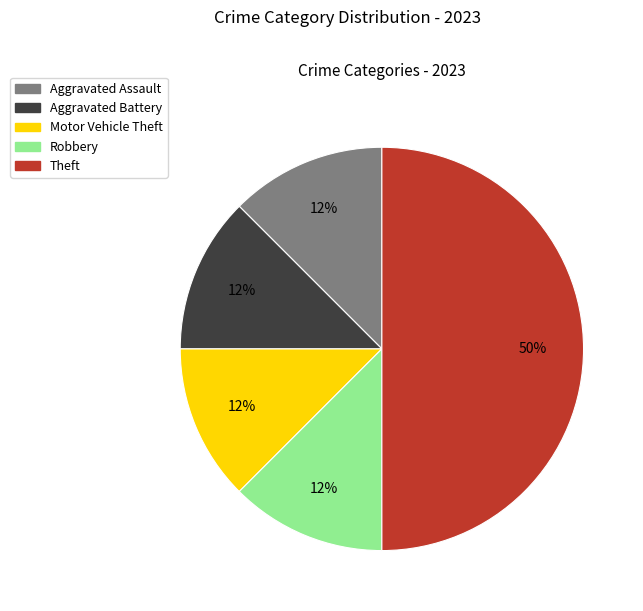

How many slices are in this pie chart?

5